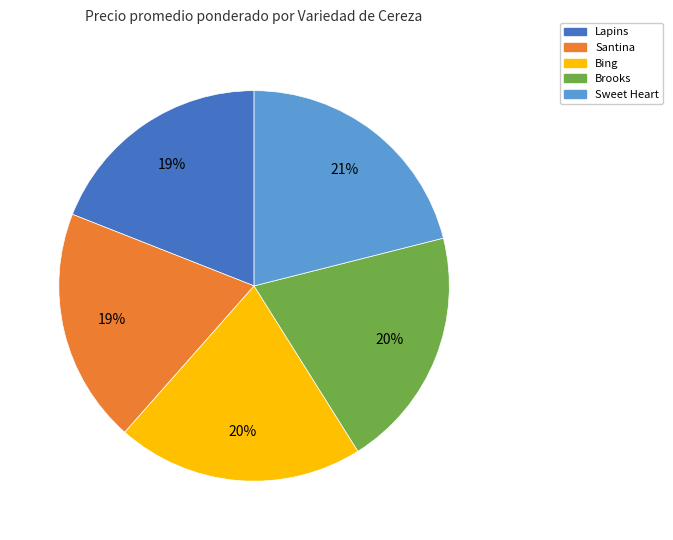

Does any single category account for the majority?

No